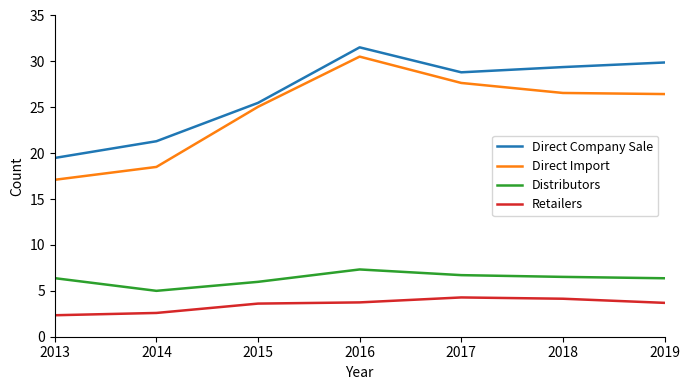

What are all the series names shown in the legend?

Direct Company Sale, Direct Import, Distributors, Retailers